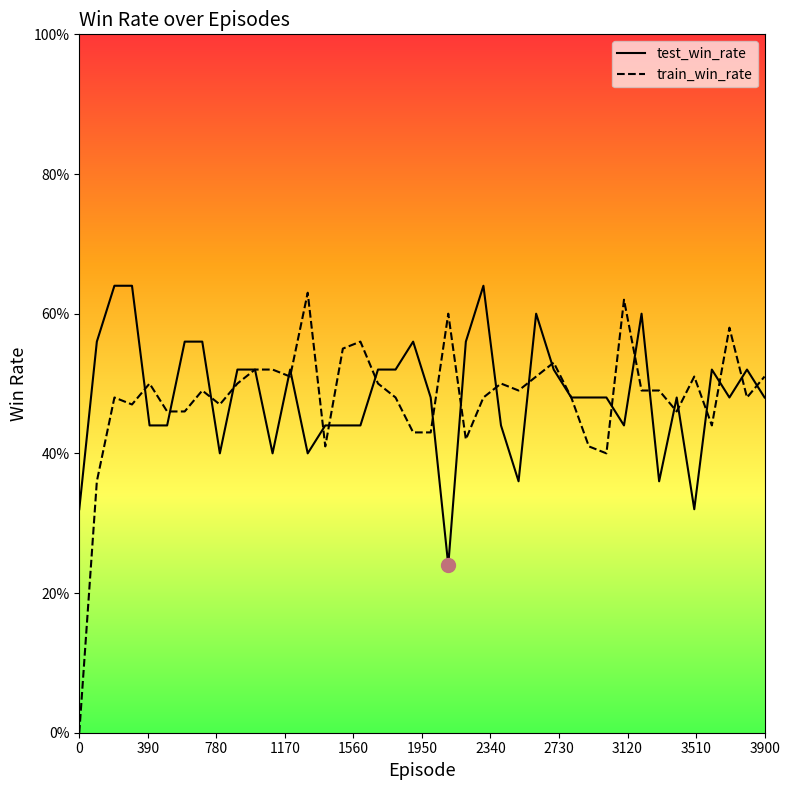

List the series in order of their peak value, highest first.

test_win_rate, train_win_rate